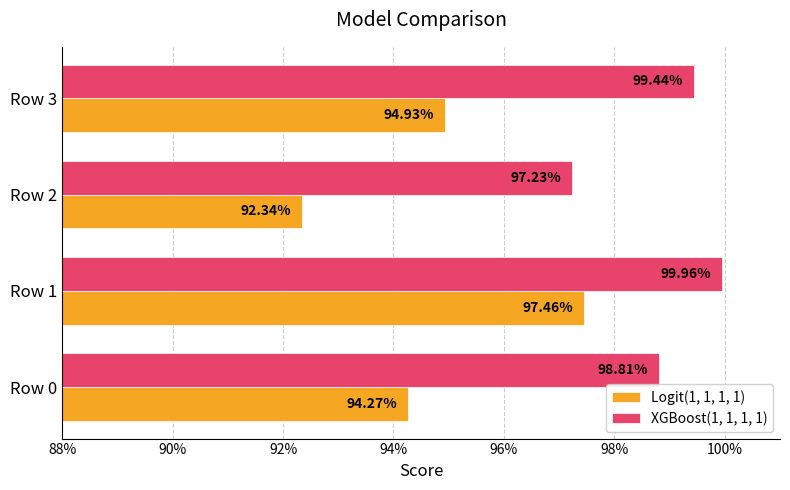

What are all the series names shown in the legend?

Logit(1, 1, 1, 1), XGBoost(1, 1, 1, 1)